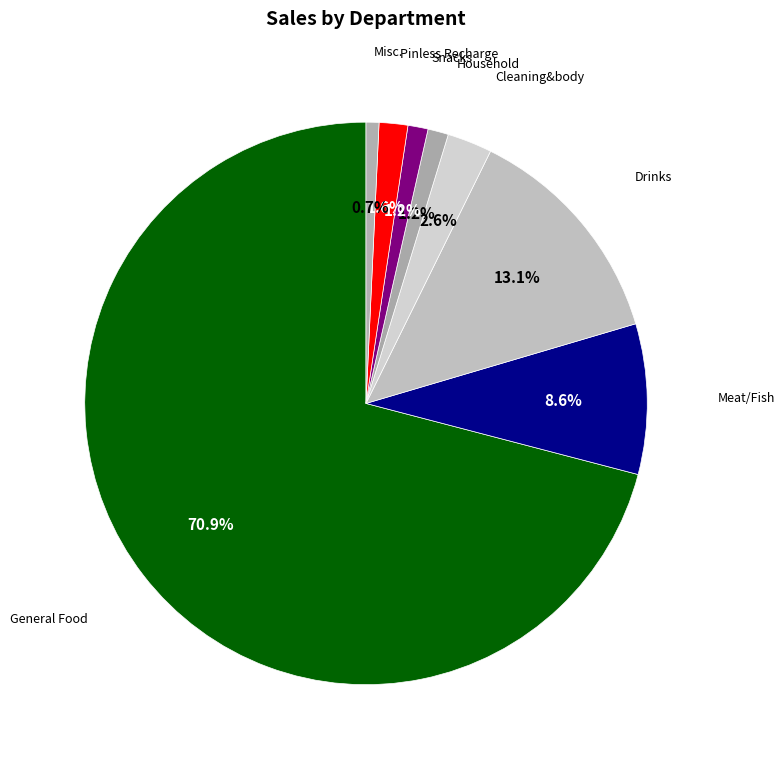

Count the number of slices in the pie.

8